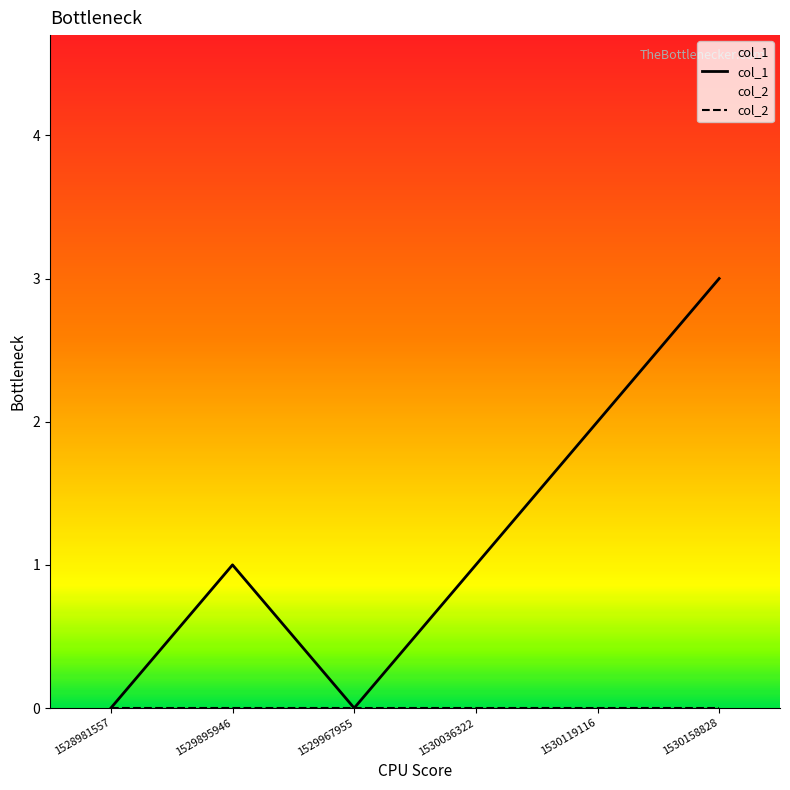

How many points are higher than both their immediate neighbors (excluding endpoints)?

1